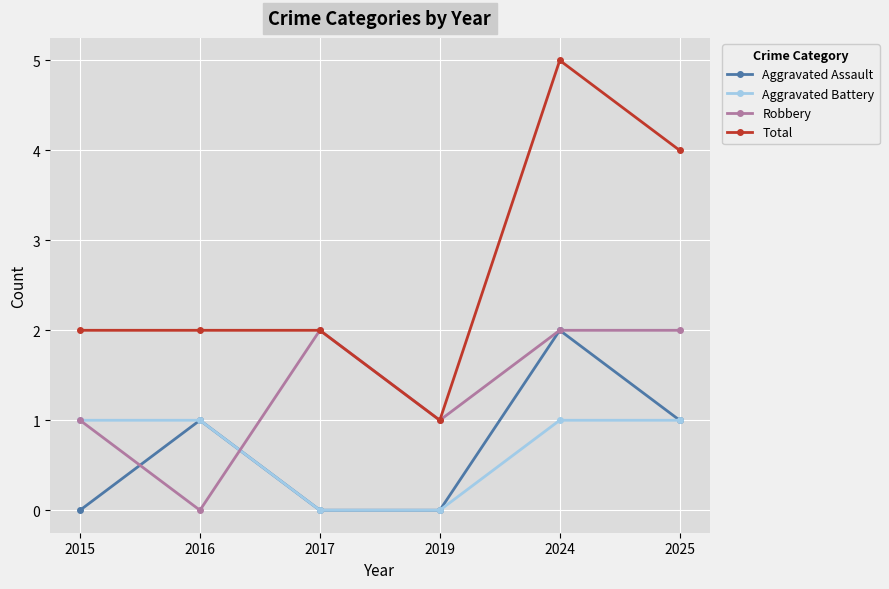

How many categories are shown in the chart?

6